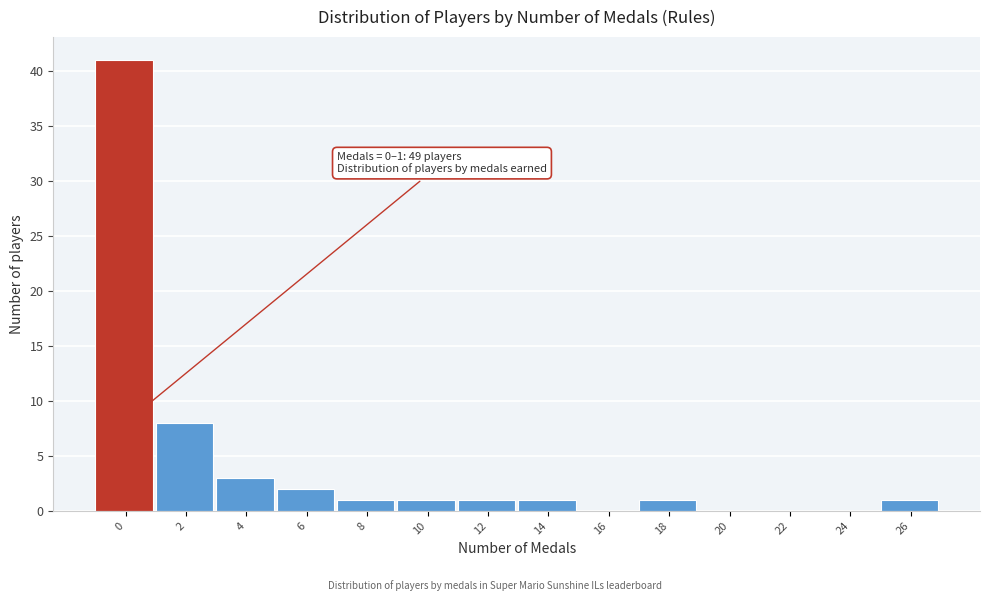

Reading right to left, extract all data points from this chart.

26=1	24=0	22=0	20=0	18=1	16=0	14=1	12=1	10=1	8=1	6=2	4=3	2=8	0=41